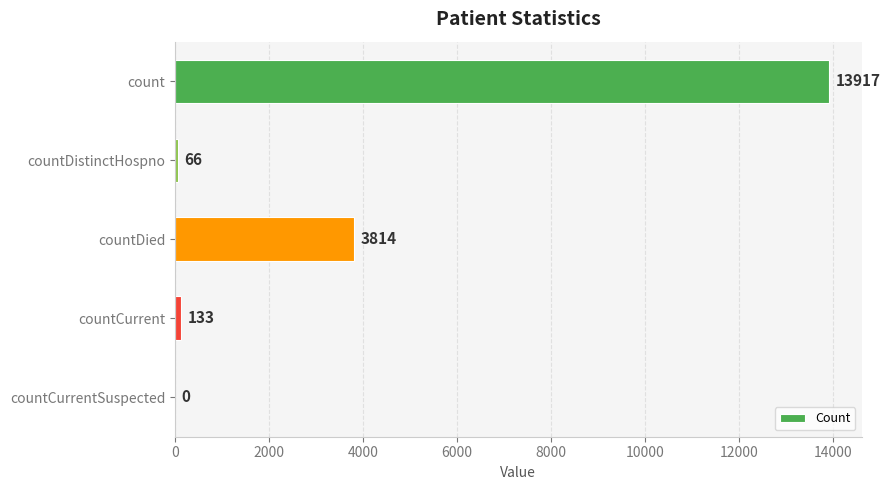

Is it true that the value at countDied is 3814?

True